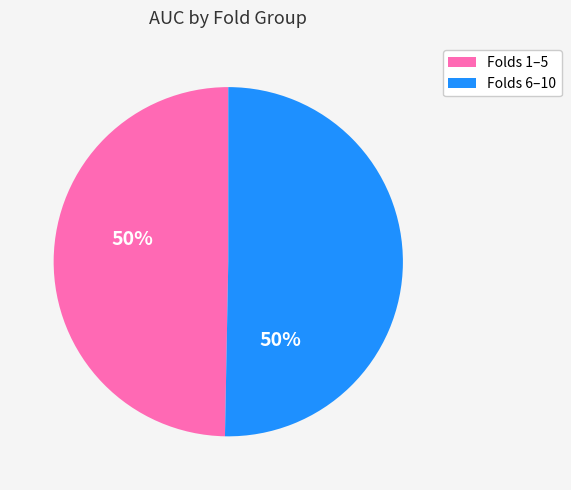

Is there any slice that represents more than half of the pie?

Yes